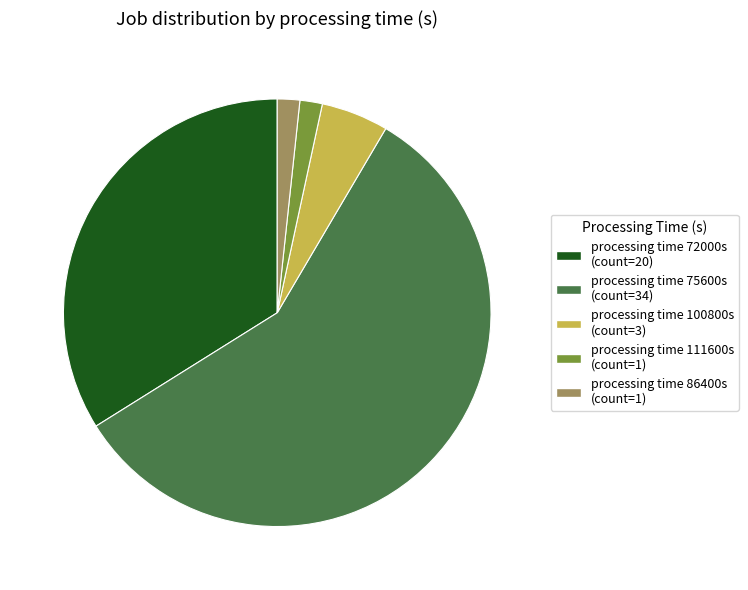

Does any single category account for the majority?

Yes